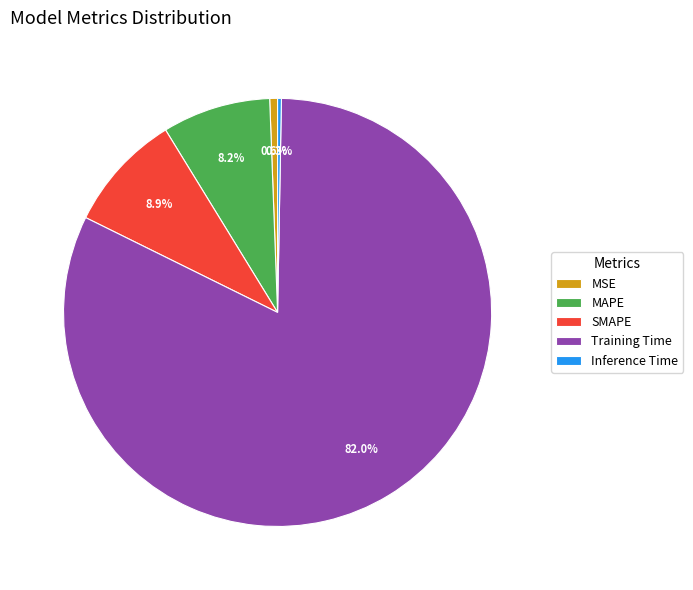

What percentage is NOT represented by Training Time?

18.0%